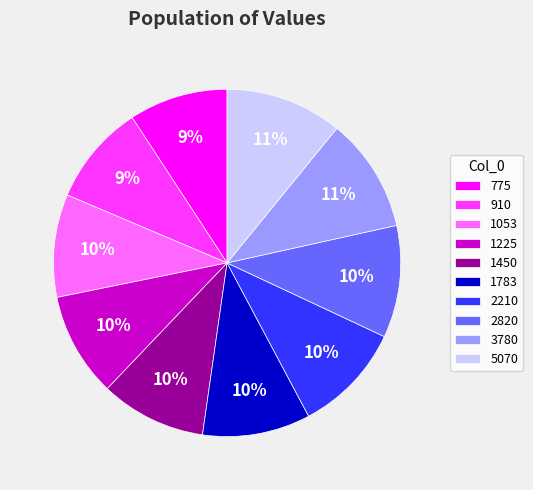

What percentage is the 1450 slice, to the nearest percent?

10%